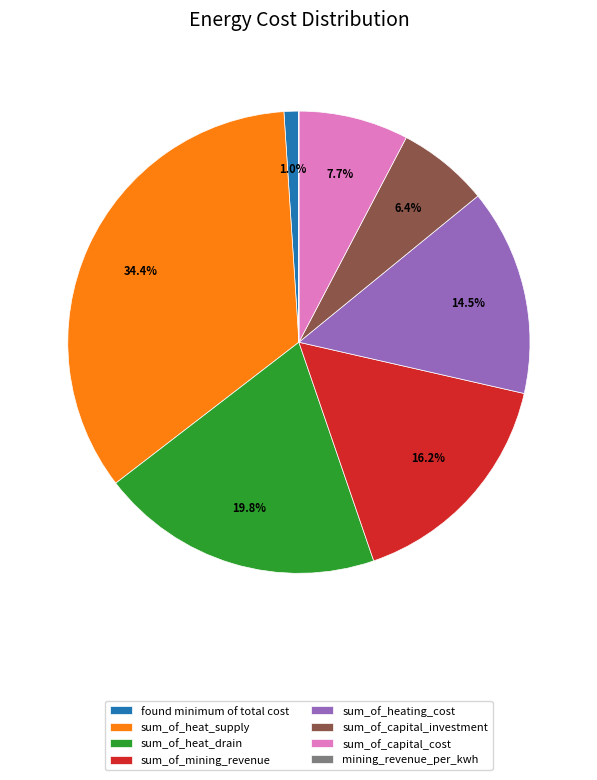

What is the ratio of the value at found minimum of total cost to the value at sum_of_capital_cost?

0.1